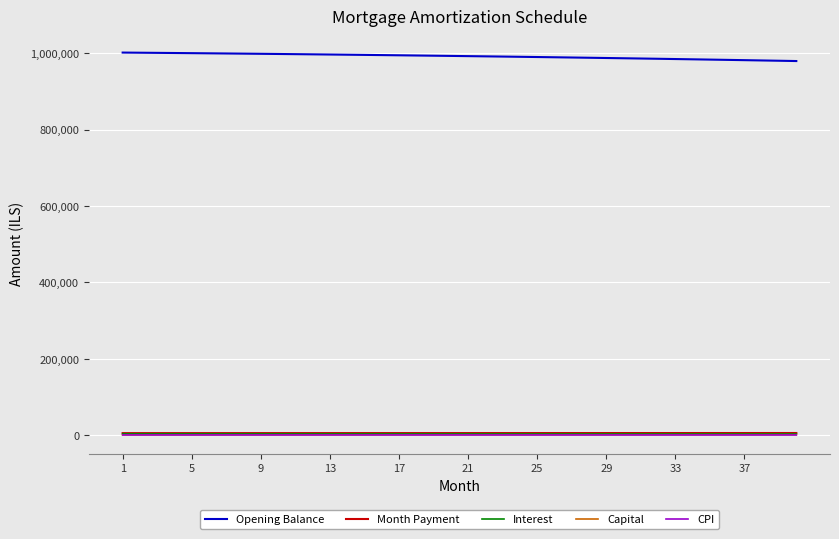

True or false: Opening Balance and CPI cross at least once.

False